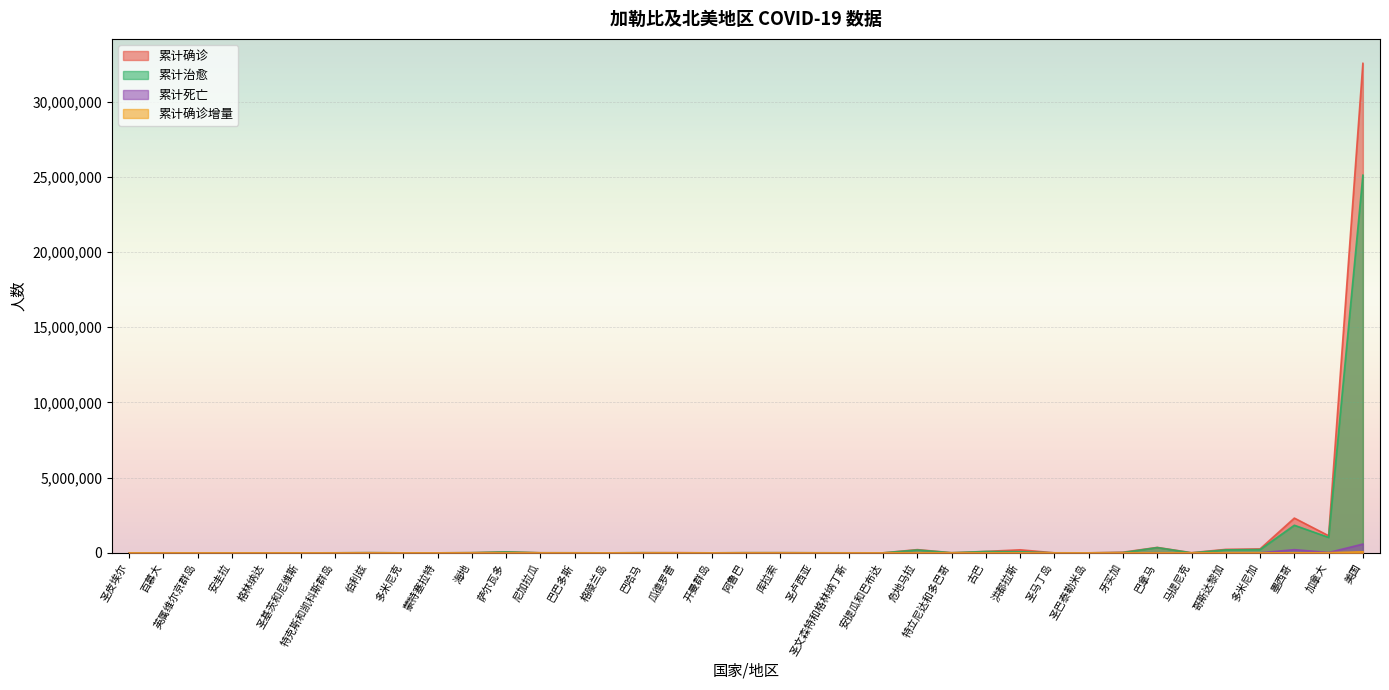

What is the value of the 累计确诊 point at the 1st from the left?

25